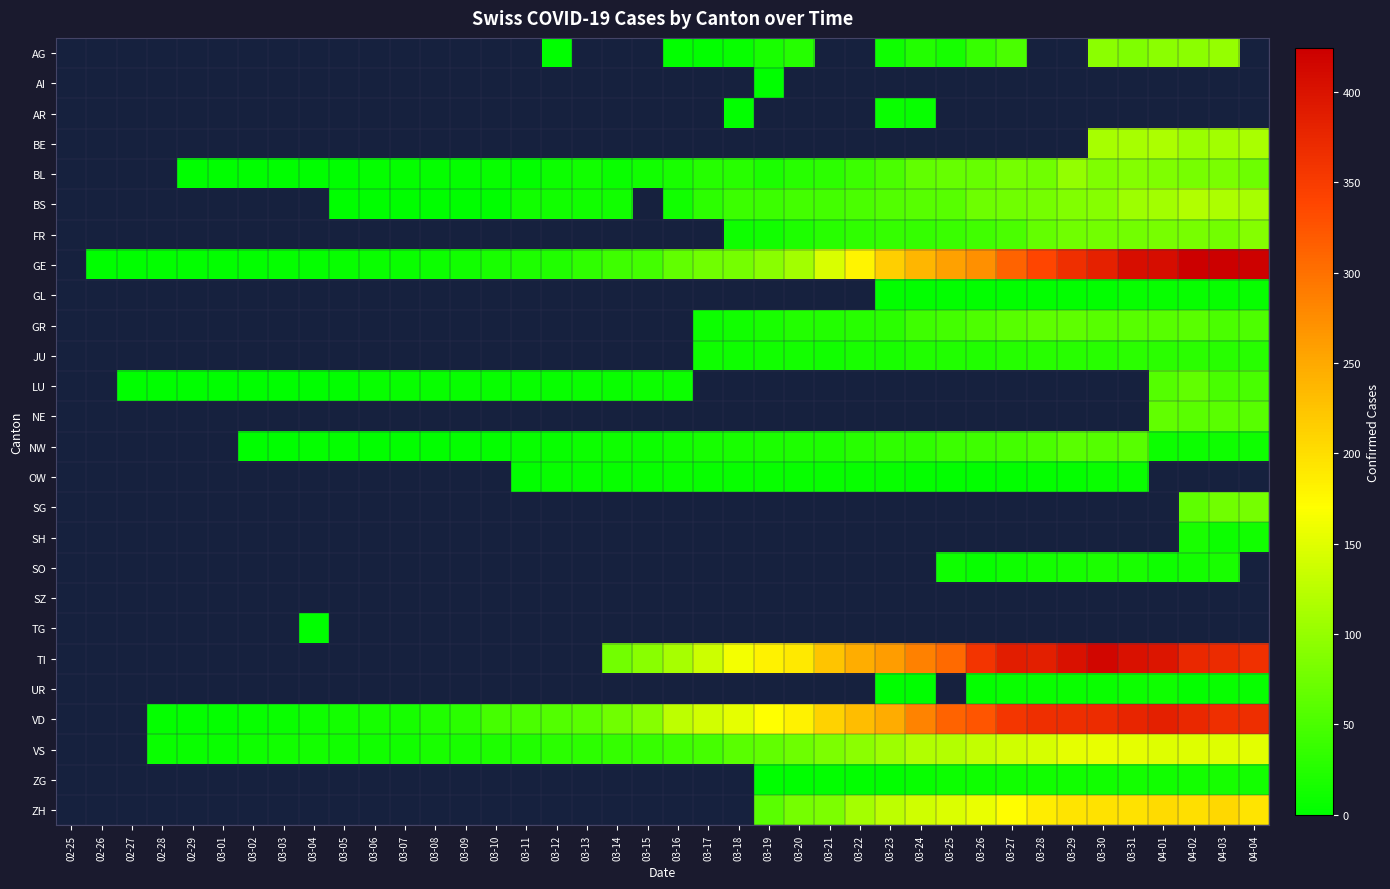

The SO series shows 14.0 at 04-02. True or false?

True